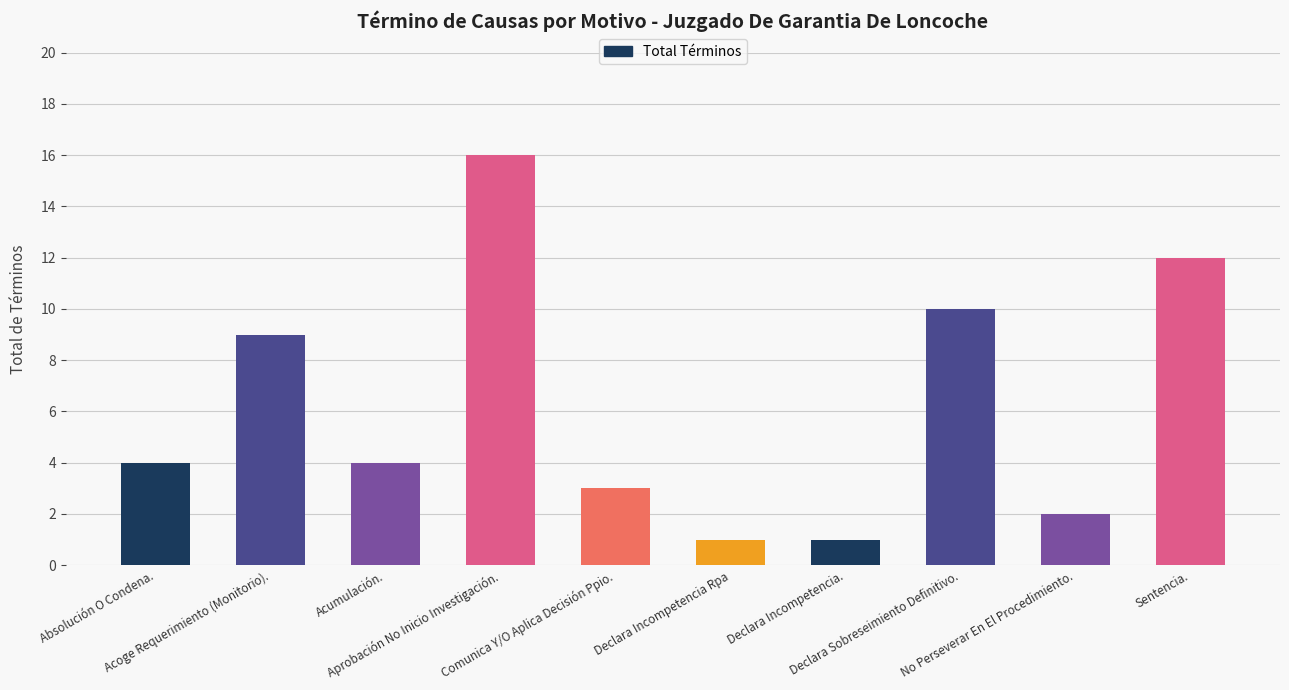

Is it true that the value at Absolución O Condena. is 4?

True